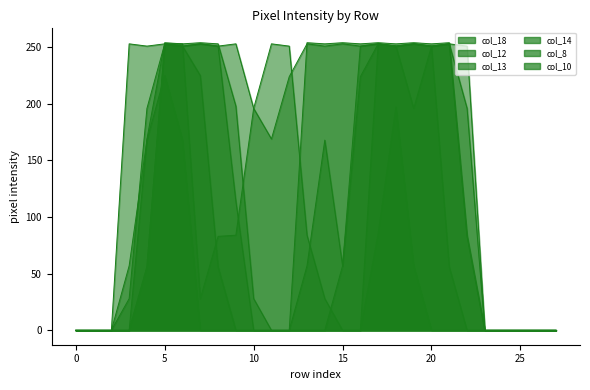

Does the chart display data point markers on the line(s)?

No